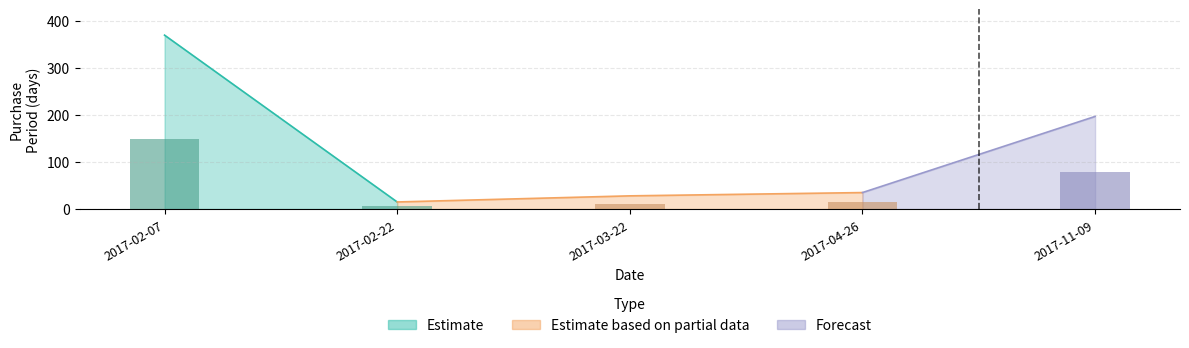

Read the value at 2017-11-09.

78.8